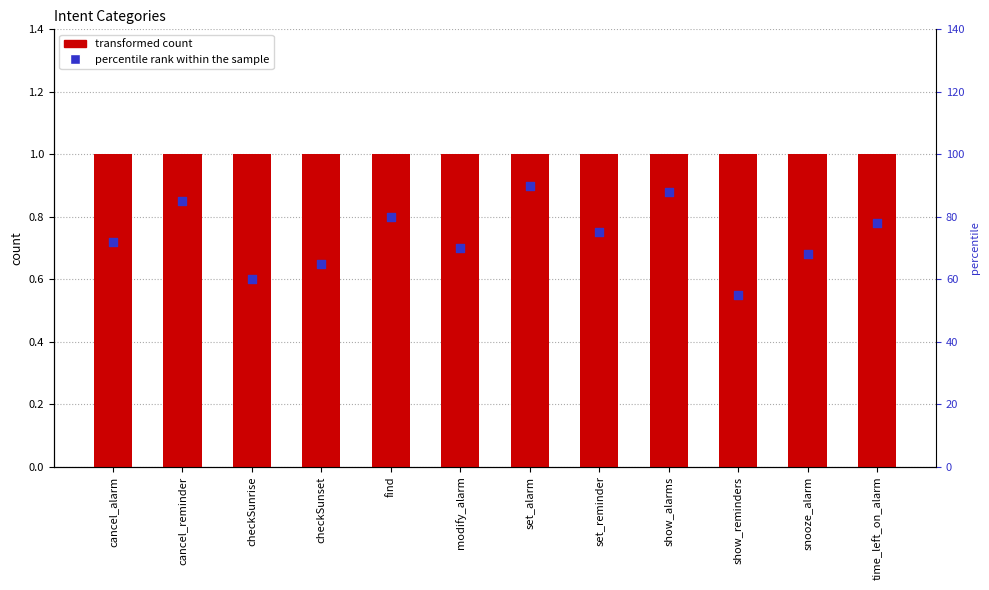

Which series contains the highest Y value?

transformed count